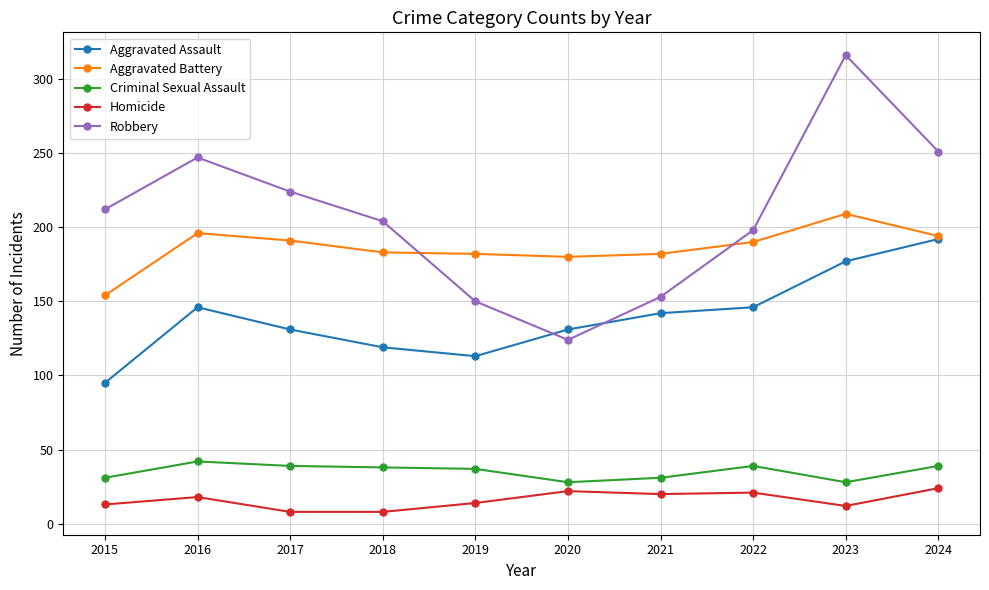

How many data points does each series have?

10